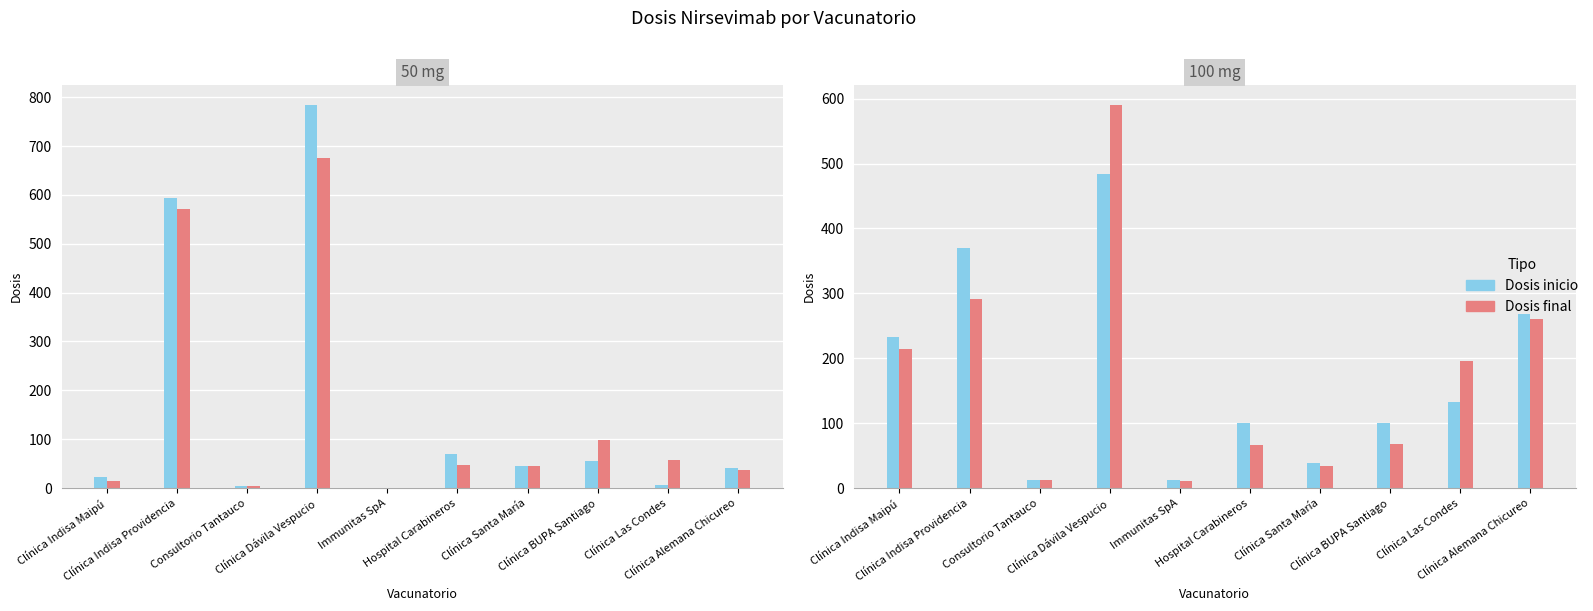

Which series has the largest range (max minus min)?

Dosis inicio 50 mg